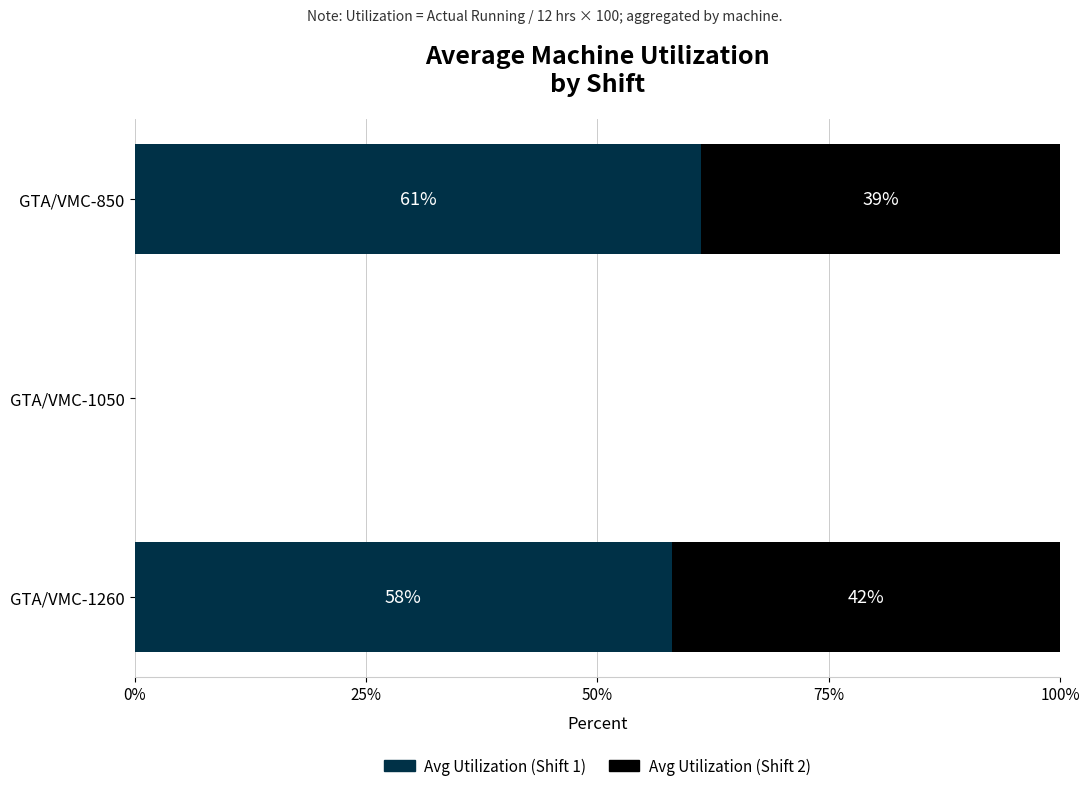

Is it true that Avg Utilization (Shift 1) equals -37.9 at GTA/VMC-1050?

False